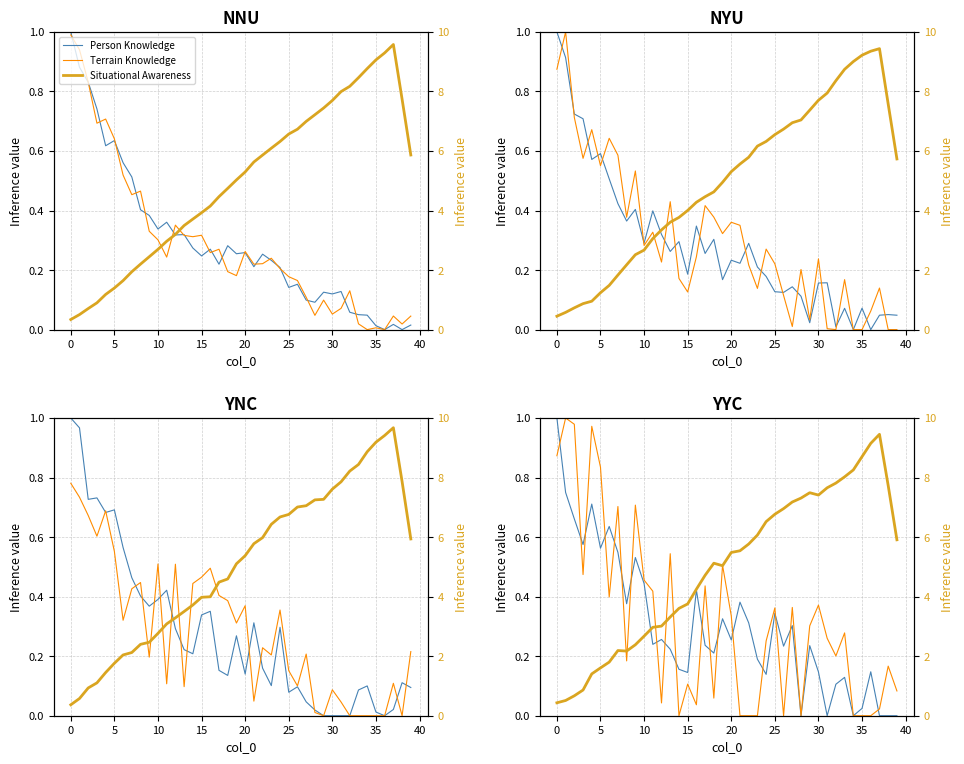

What is the label of the 19th point from the right?

21